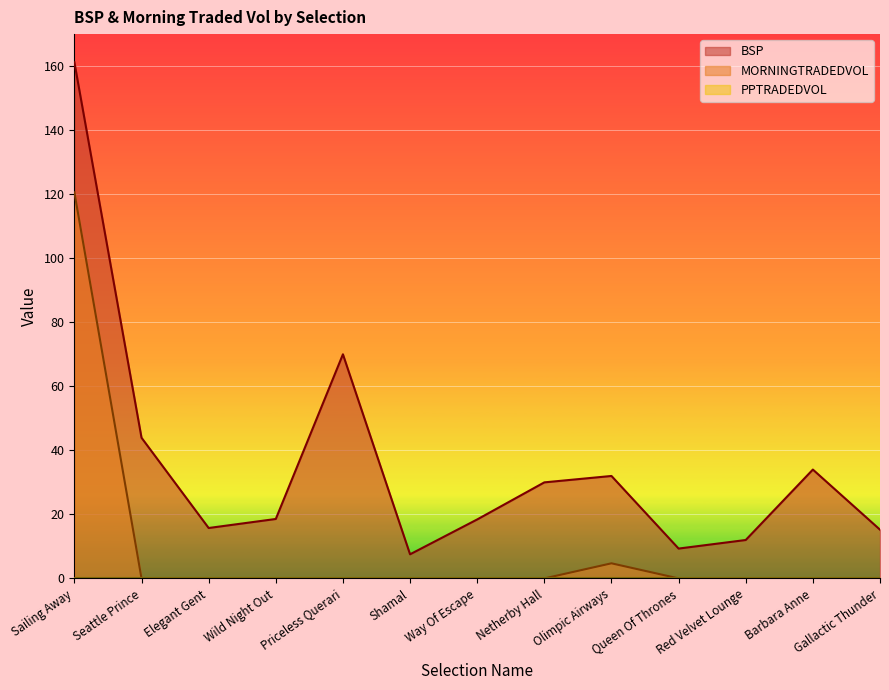

True or false: BSP and MORNINGTRADEDVOL intersect in this chart.

False